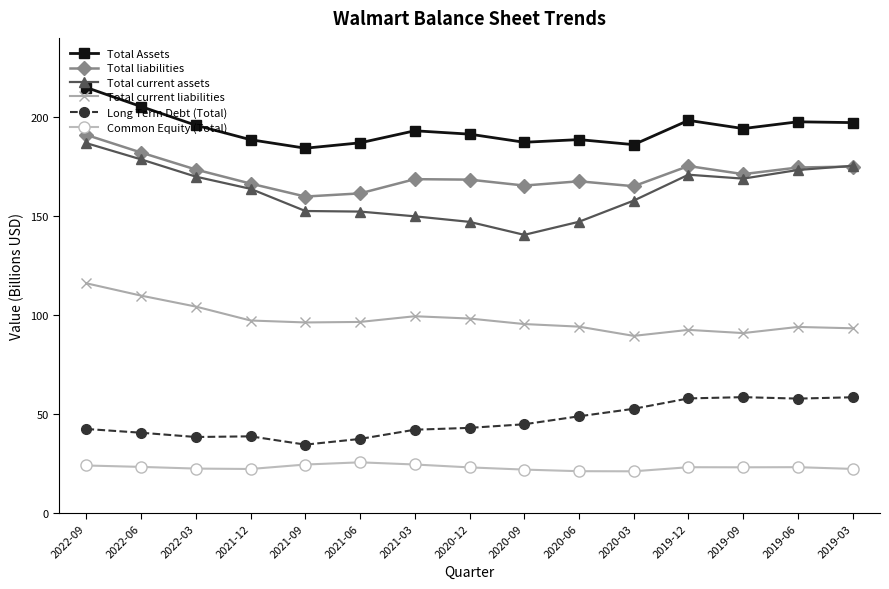

True or false: Total liabilities has a value of 63.7 at 2021-06.

False